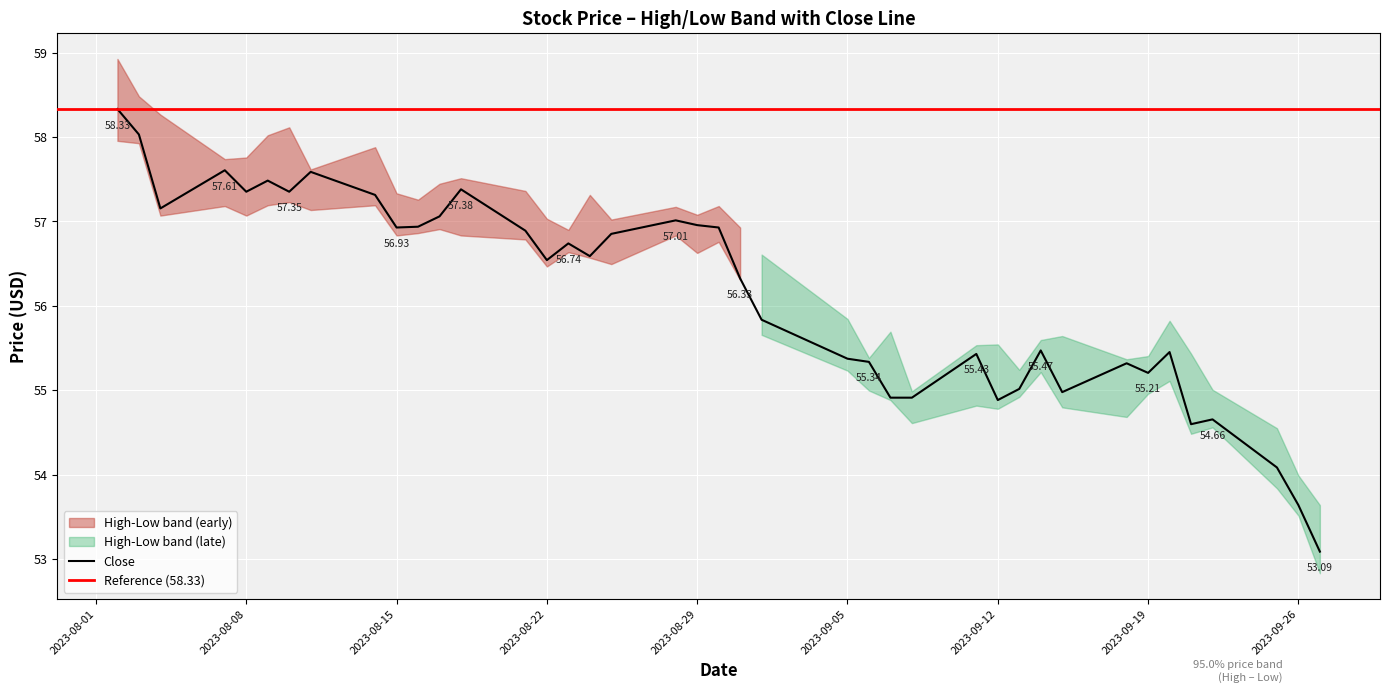

How many lines are shown in the chart?

4